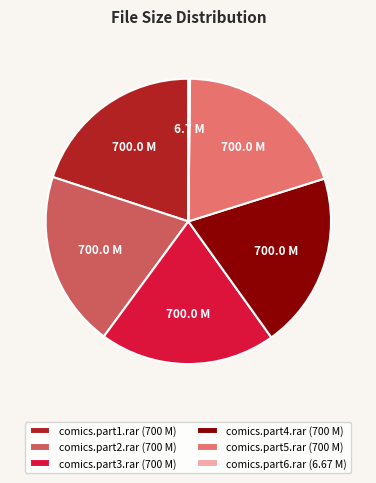

Rank the categories by value from lowest to highest.

comics.part6.rar, comics.part1.rar, comics.part2.rar, comics.part3.rar, comics.part4.rar, comics.part5.rar